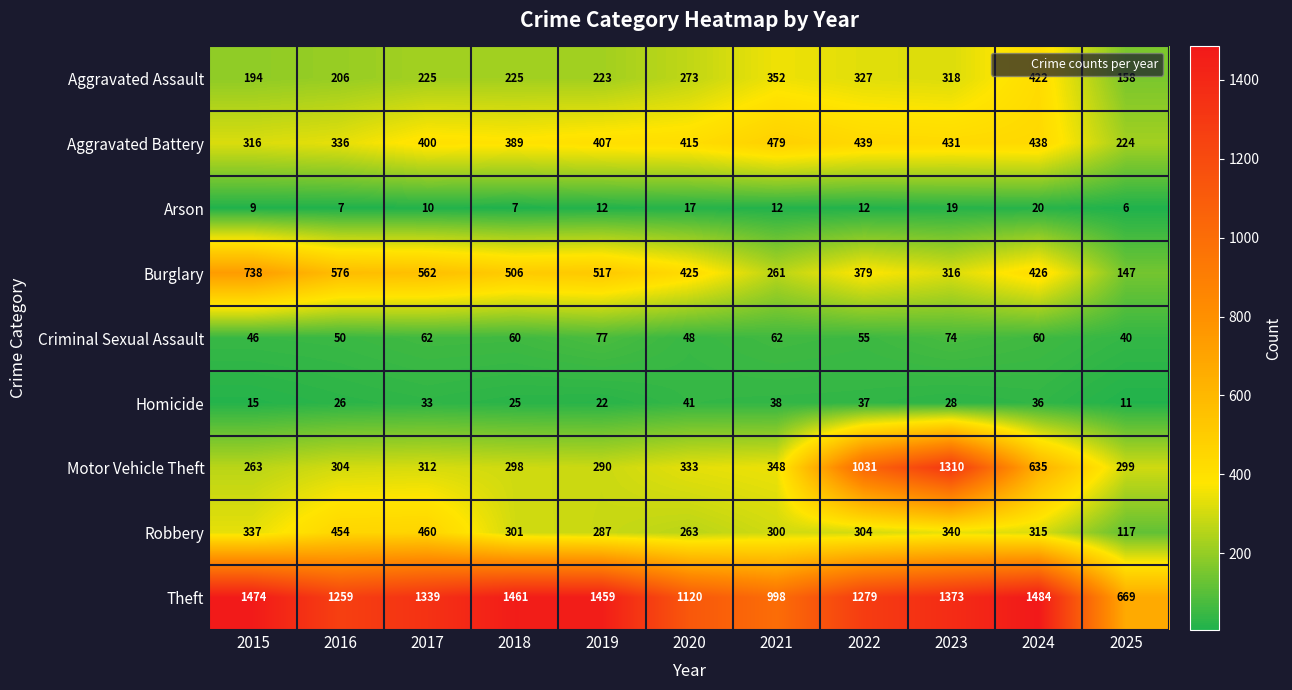

Which series has the largest total across all categories?

Theft